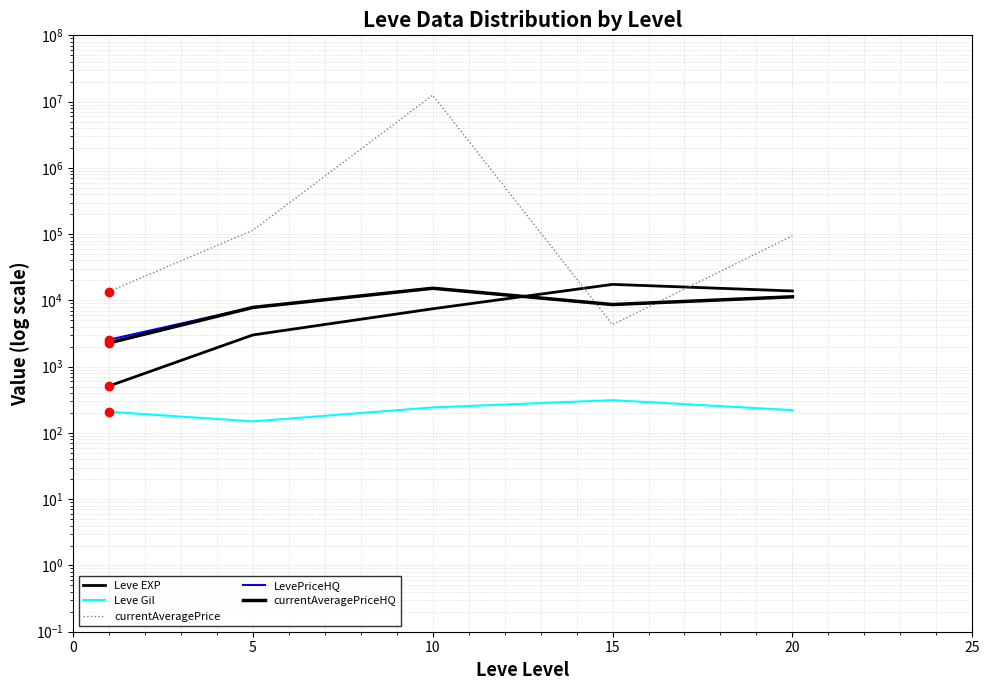

Reading left to right, list all the values displayed in this chart.

Leve EXP: 510.2	3008.3	7475.0	17445.0	13876.7
Leve Gil: 208.7	149.3	242.5	312.0	220.8
currentAveragePrice: 13619.0	114282.0	12511437.5	4309.8	94463.0
LevePriceHQ: 2550.5	7833.0	15250.0	8659.8	11333.3
currentAveragePriceHQ: 2283.7	7833.0	15250.0	8659.8	11333.3